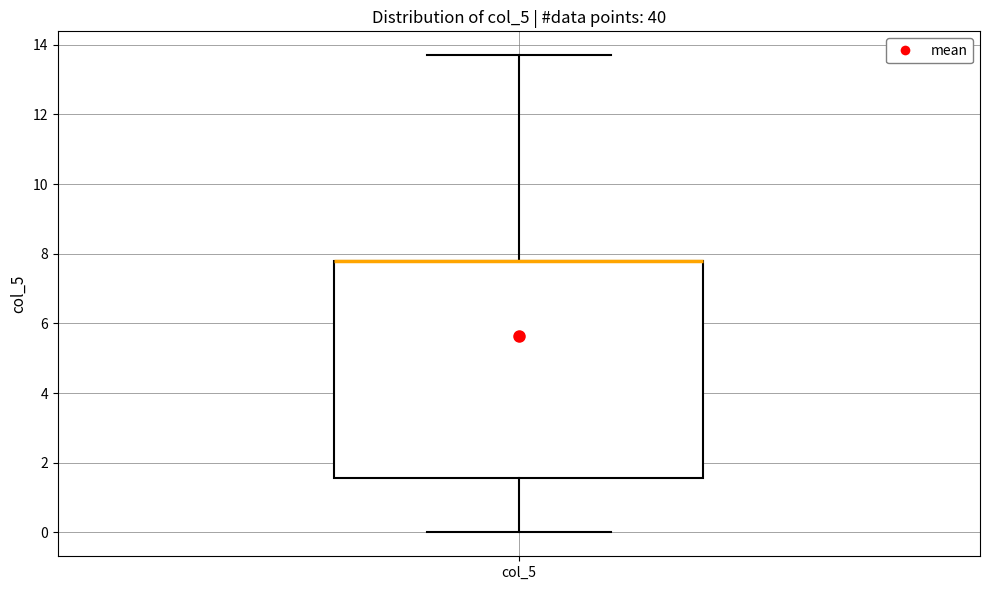

Read this box plot against the y-axis: the position of the median line, the range covered by the box, and the ends of both whiskers. The values are not printed on the chart, so give them approximately, as read against the axis.

median 7.8 (drawn on the box's upper edge), box 1.6 to 7.8, whiskers 0.0 to 13.8